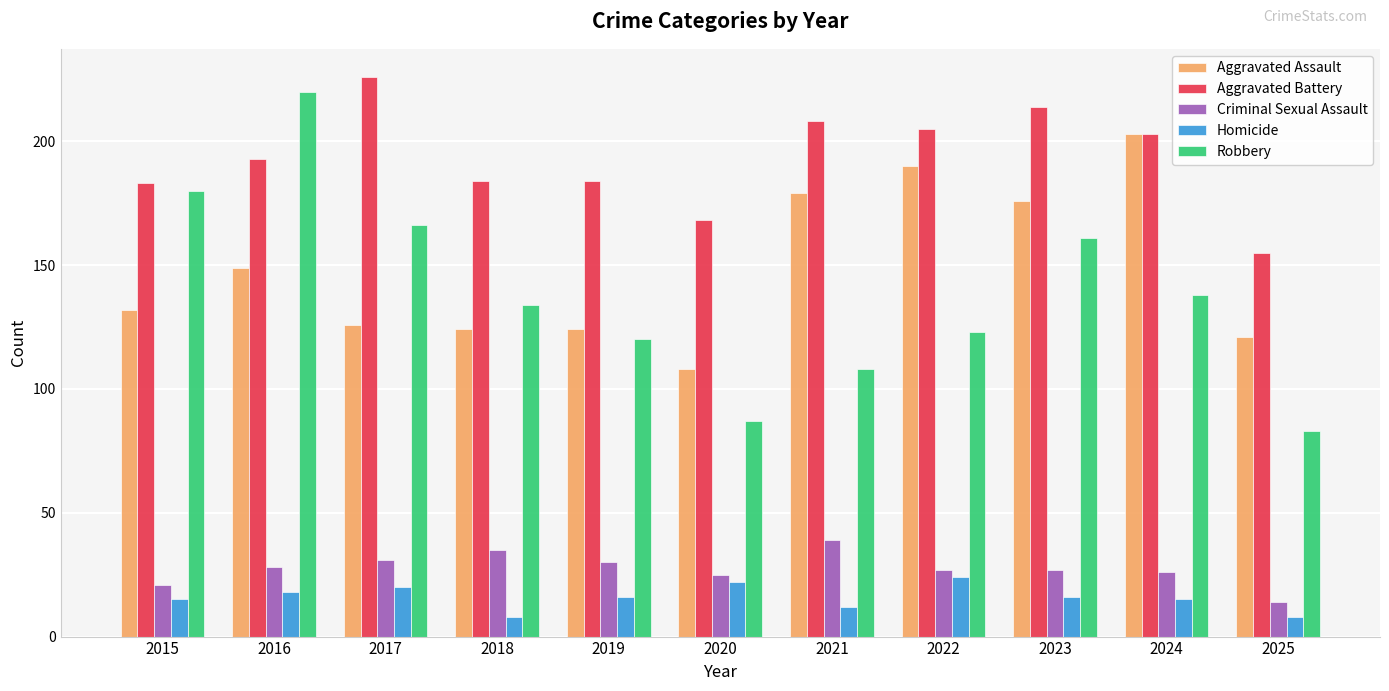

Which category has the highest value in the Aggravated Battery series?

2017